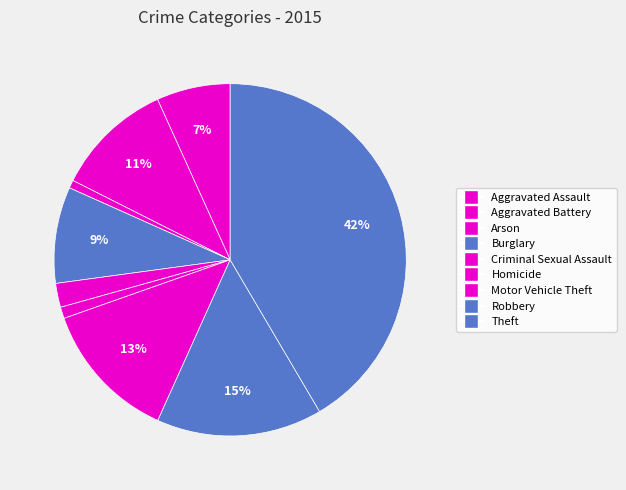

Which slice is the largest?

Theft